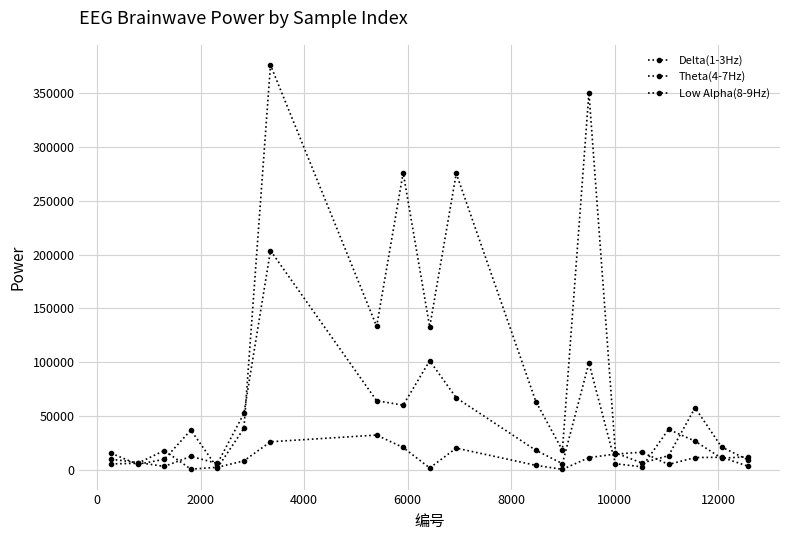

Does the chart have visible grid lines?

Yes